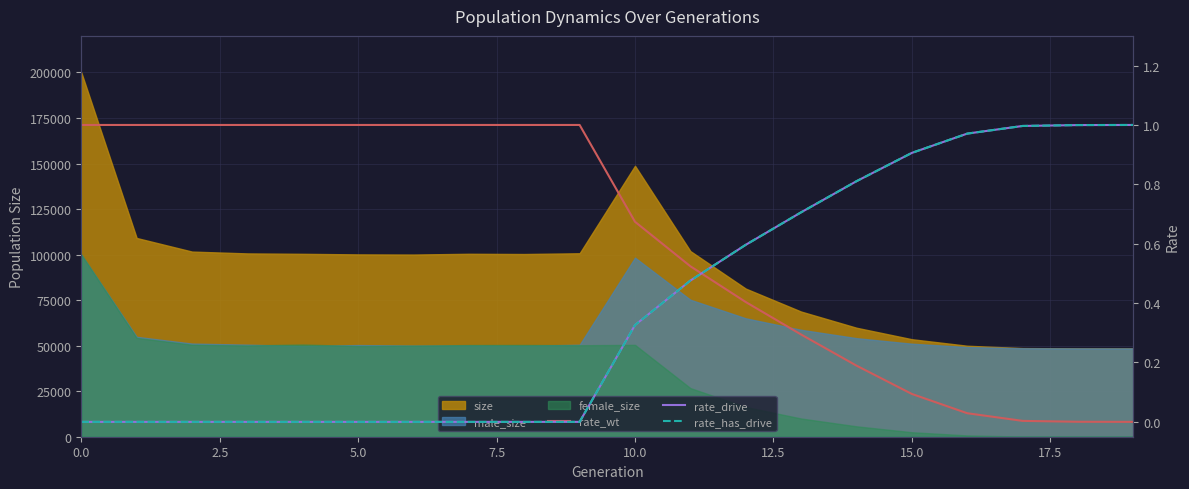

Between which two adjacent categories do rate_wt and rate_has_drive first intersect?

11 and 12